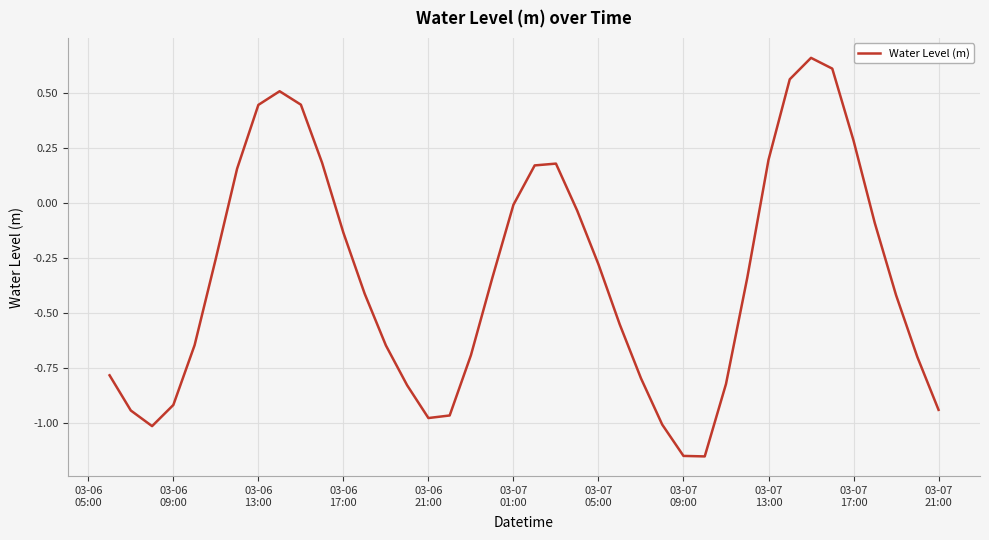

What is the difference between the maximum and minimum values?

1.8